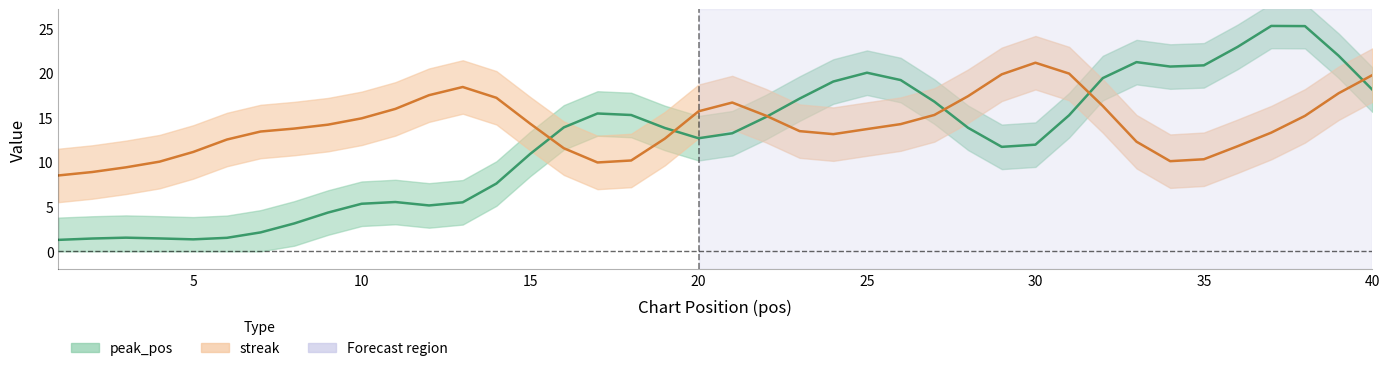

Which series has the largest total across all categories?

streak